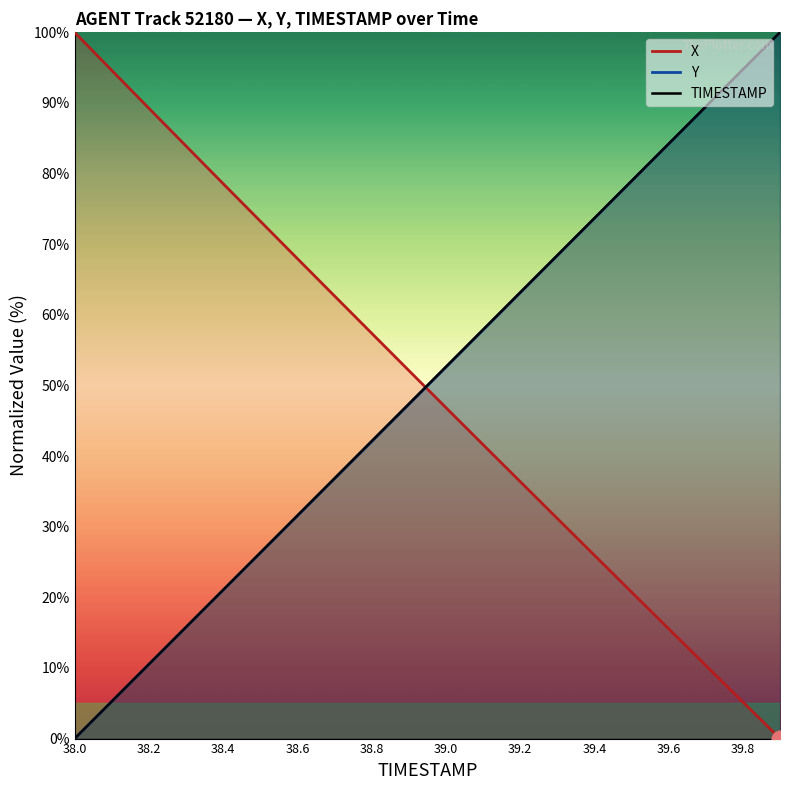

What is the value of the X point at the 4th from the left?

83.9